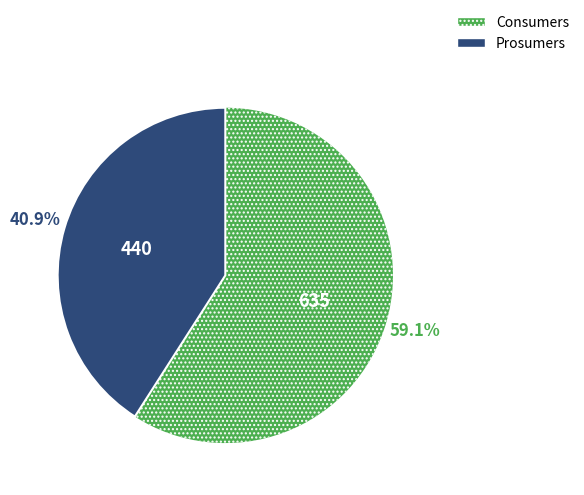

Which slice is the smallest?

Prosumers